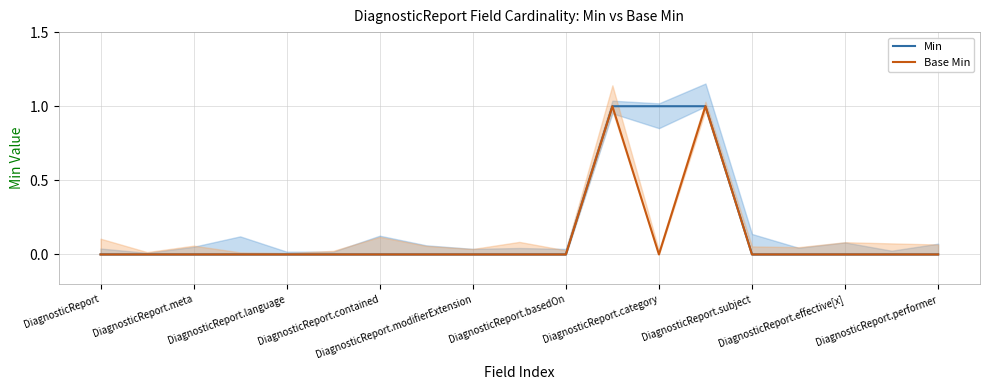

Where is the first local maximum for Base Min?

11